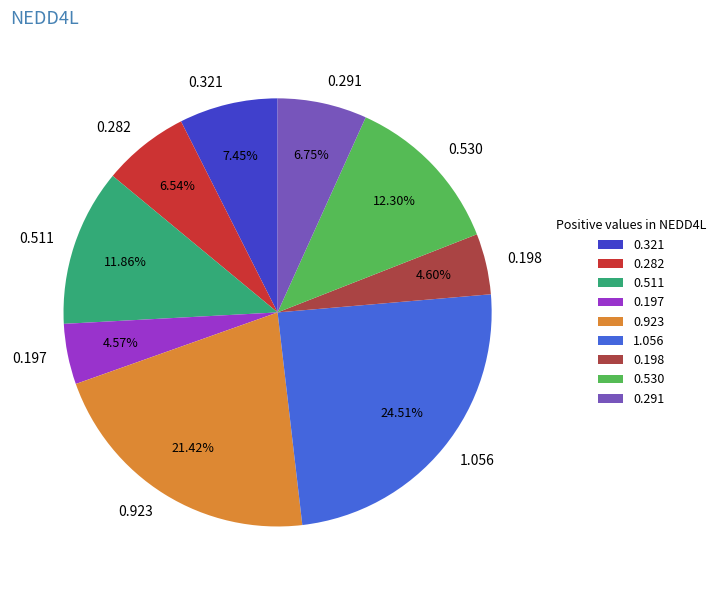

Combined, do 0.197 and 0.923 account for over 50%?

No